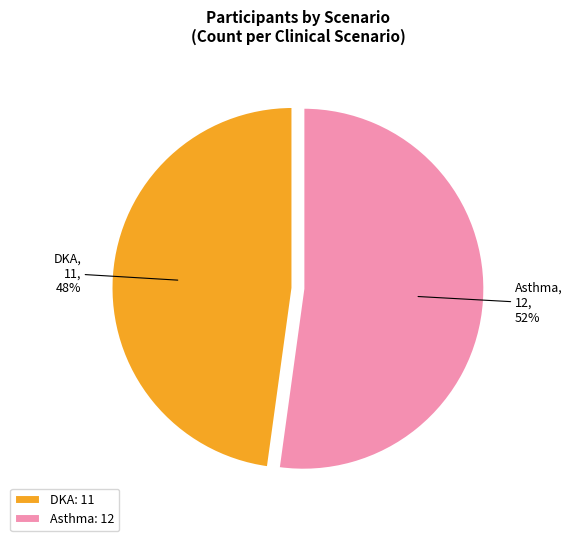

How many segments does this pie chart have?

2